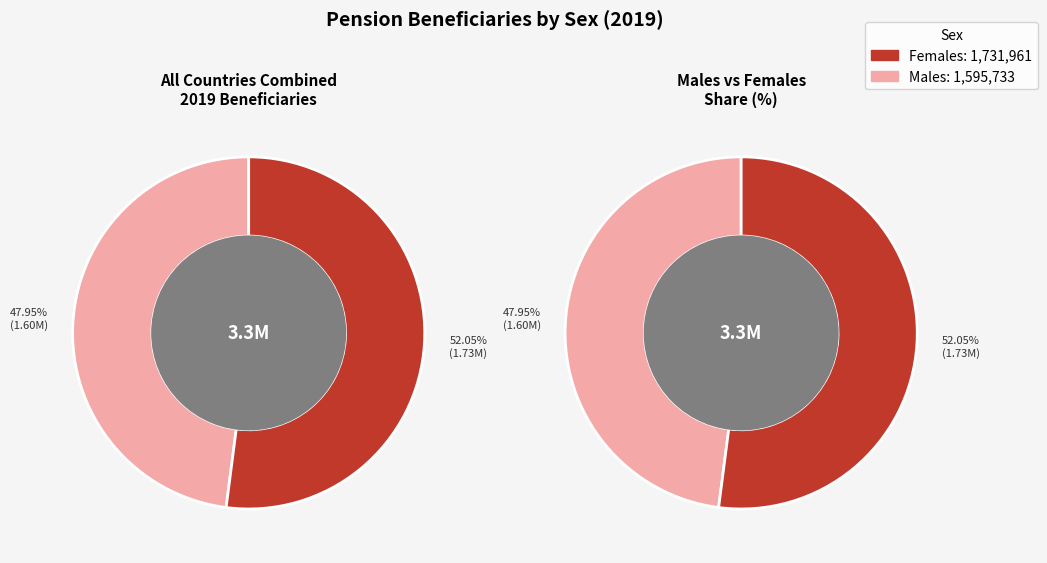

Which series has the largest range (max minus min)?

Females